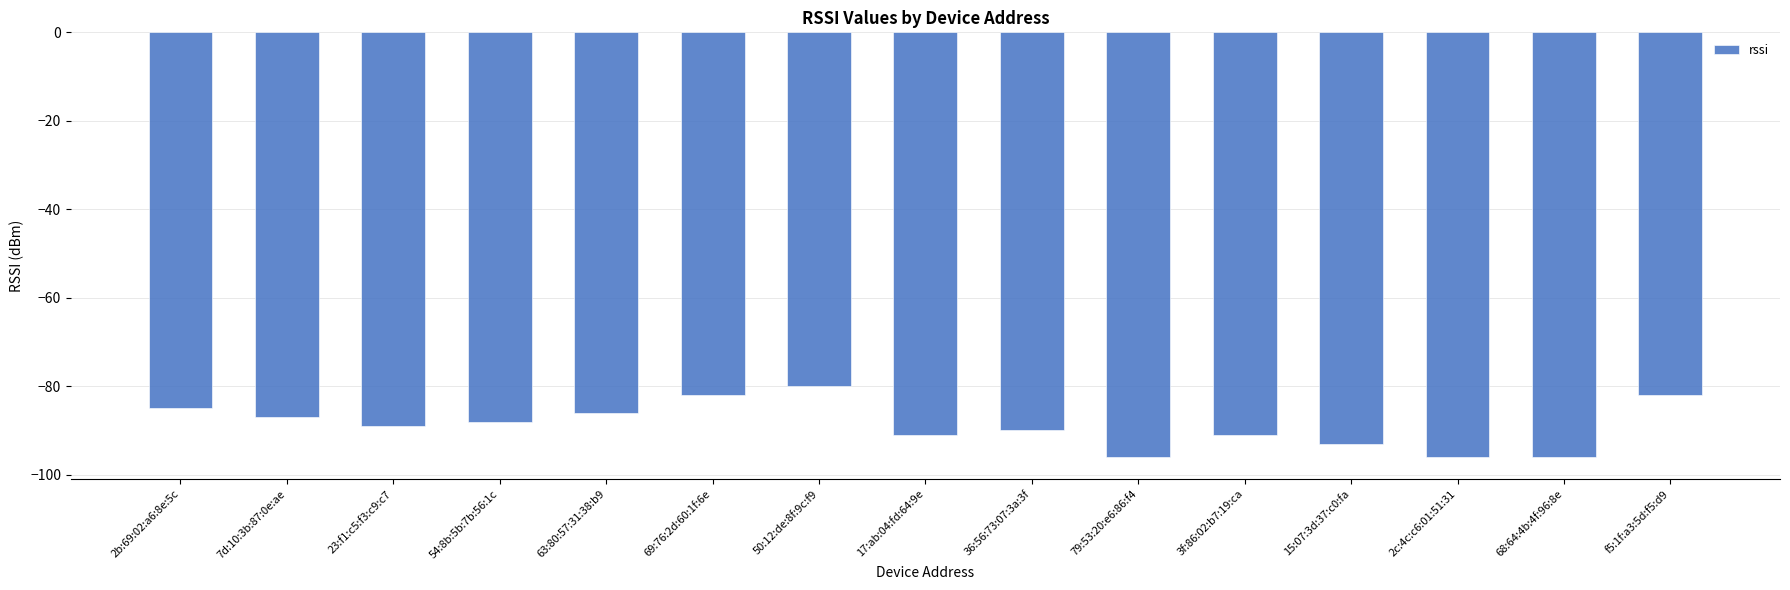

What is the difference between the maximum and minimum values?

16